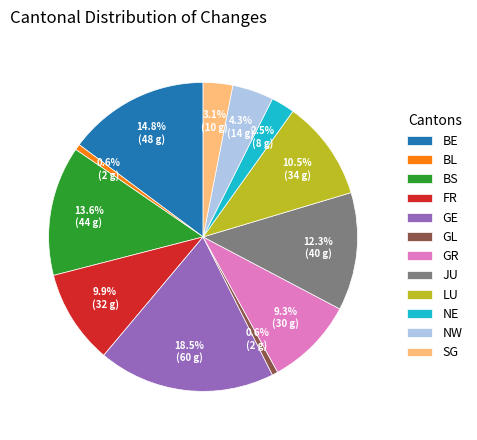

How many slices are in this pie chart?

12